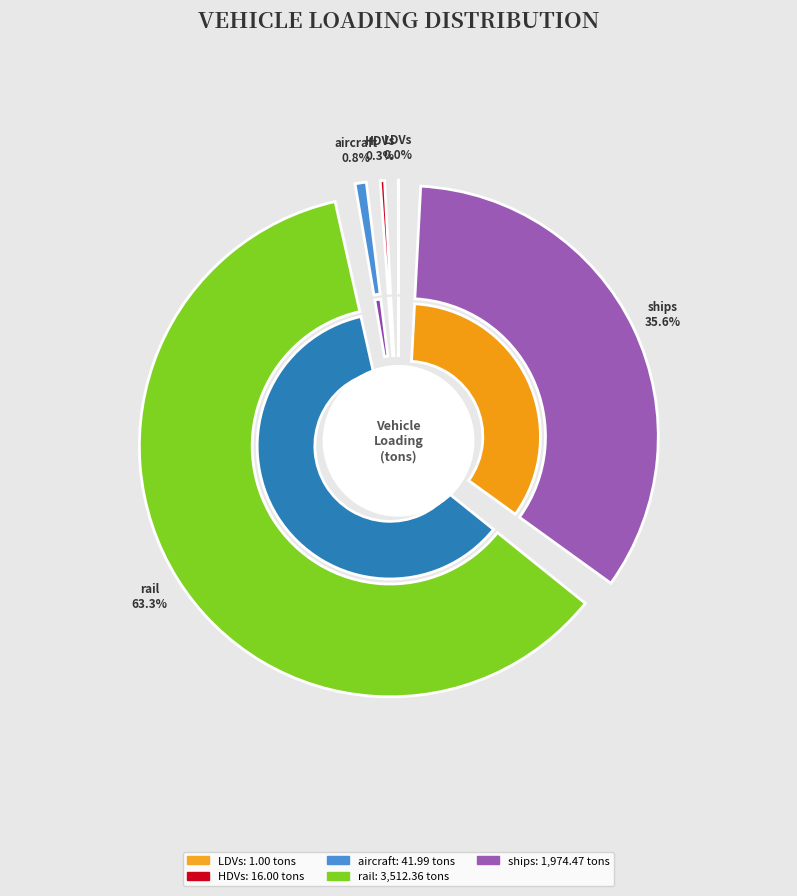

Approximately how many times larger is the value at ships compared to rail?

0.6